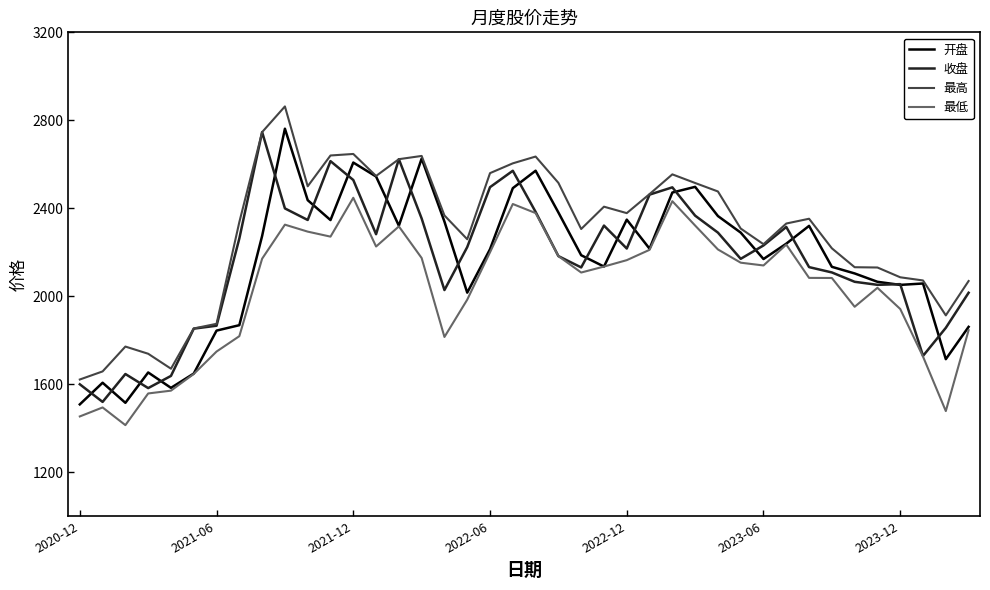

What is the minimum value for 最高?

1621.3